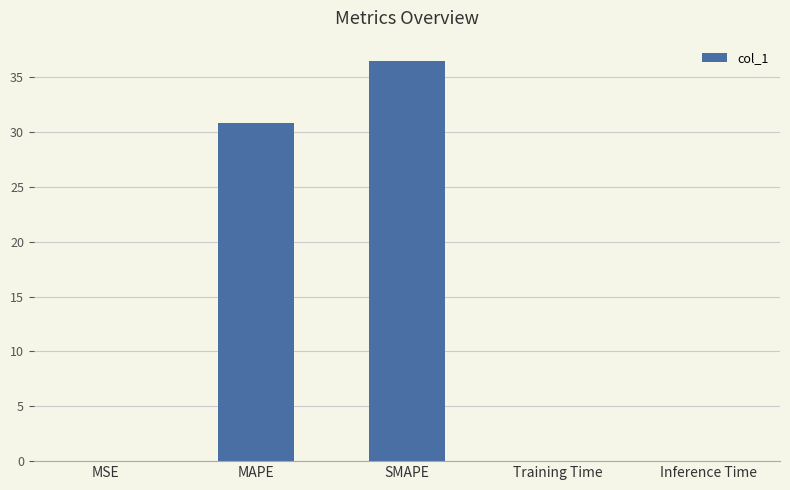

What is the greatest value displayed?

36.5